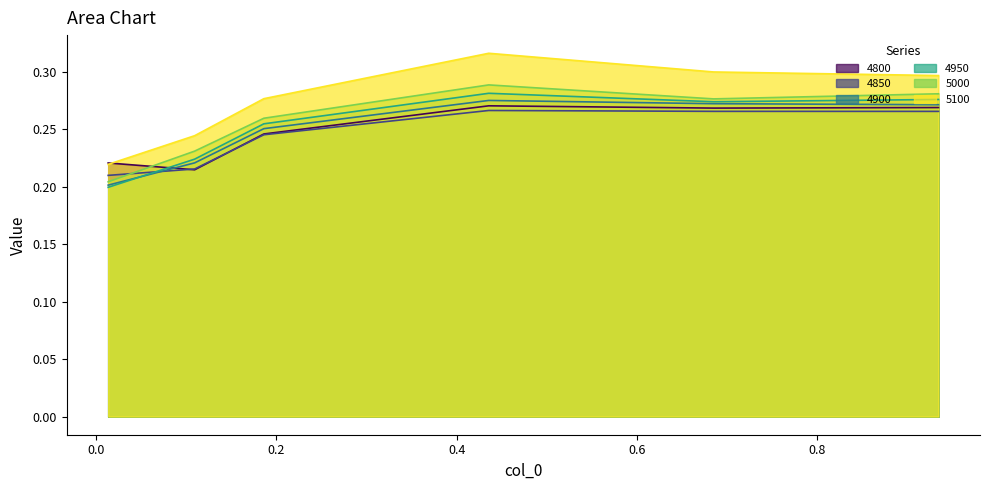

Is it true that 4900 equals 0.3 at 0.9342465753424658?

True